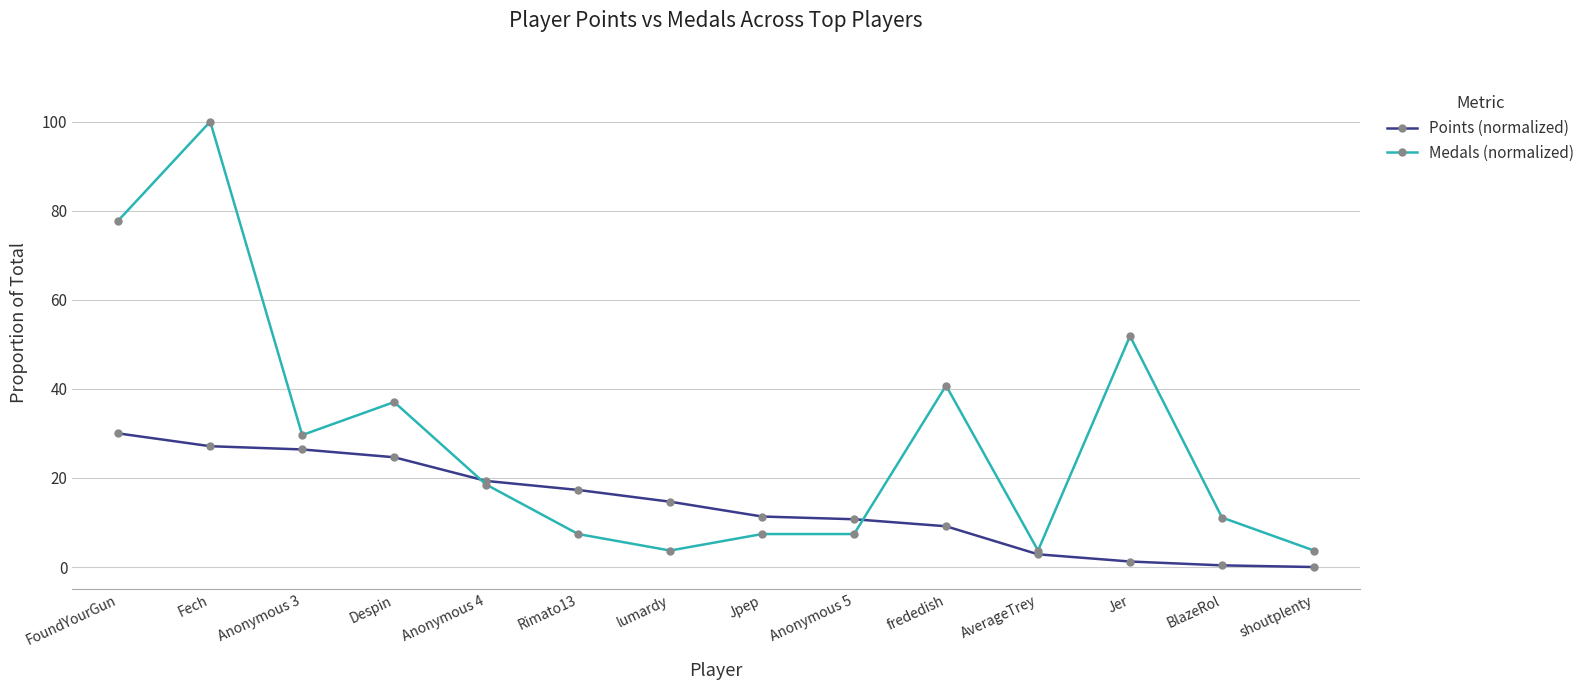

What is the difference between the maximum and minimum values in the Medals (normalized) series?

96.3